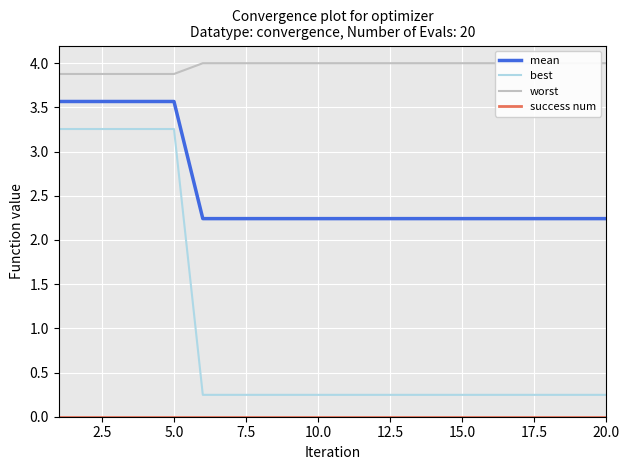

True or false: mean has a value of 1.2 at 9.

False